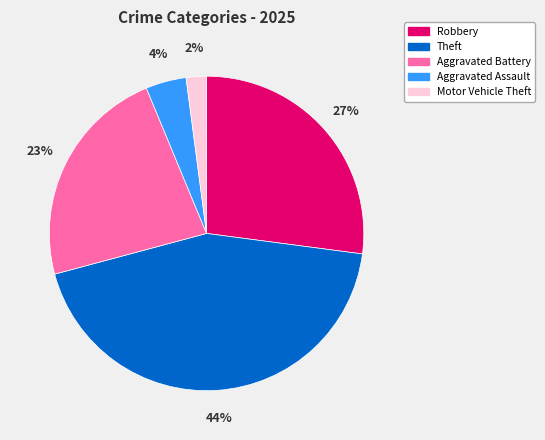

How many segments does this pie chart have?

5